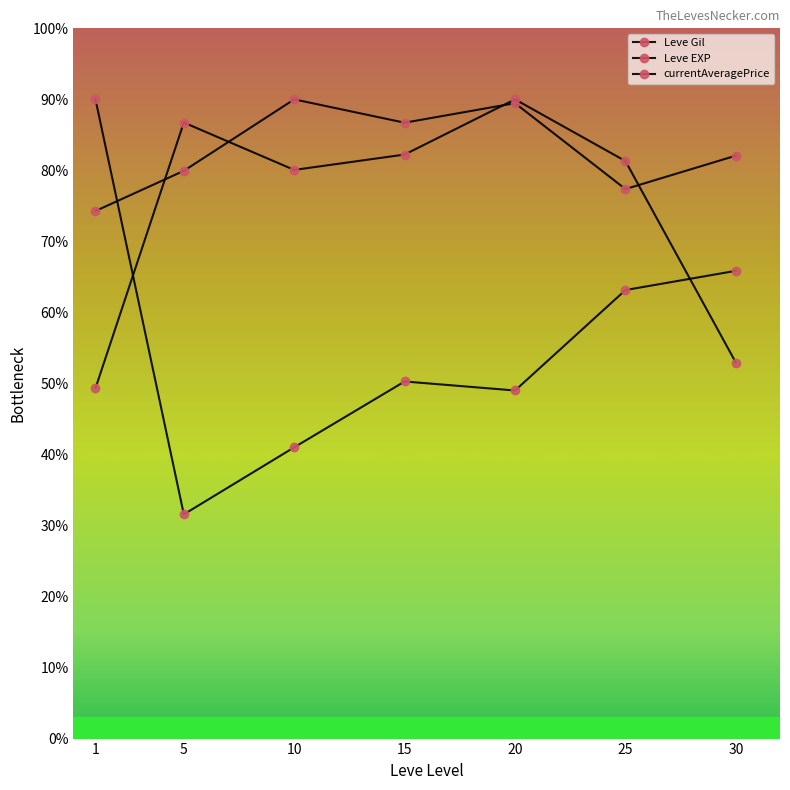

How many lines are shown in the chart?

3